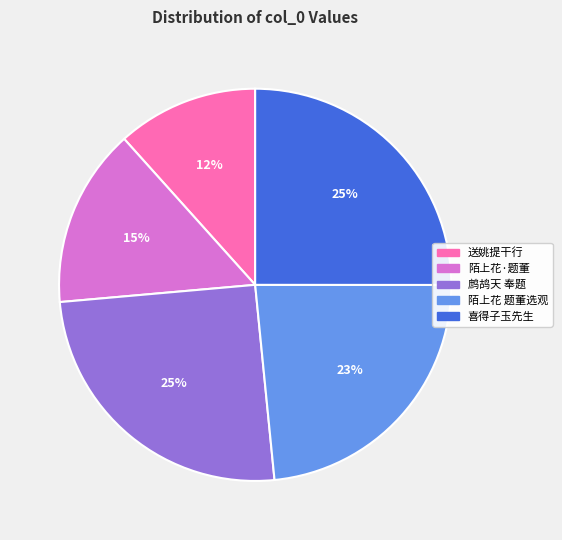

Does any single category account for the majority?

No